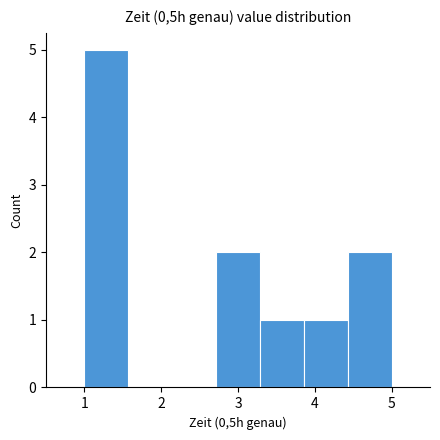

Over which range of the x-axis is the bar tallest?

1.0 to 1.6